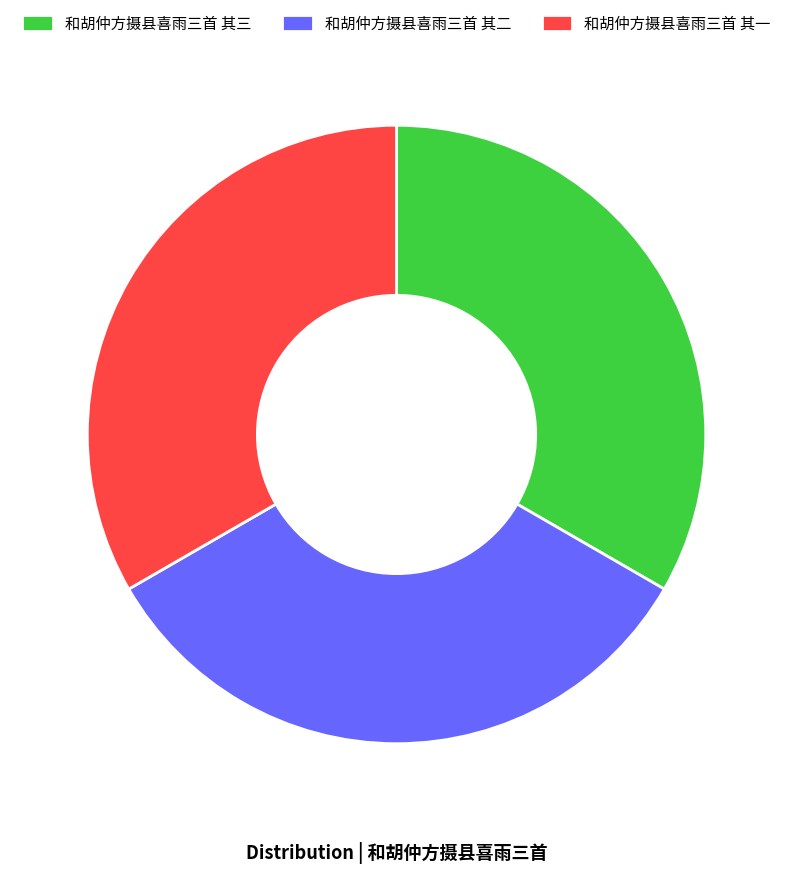

What is the ratio of the value at 和胡仲方摄县喜雨三首 其三 to the value at 和胡仲方摄县喜雨三首 其一?

1.0